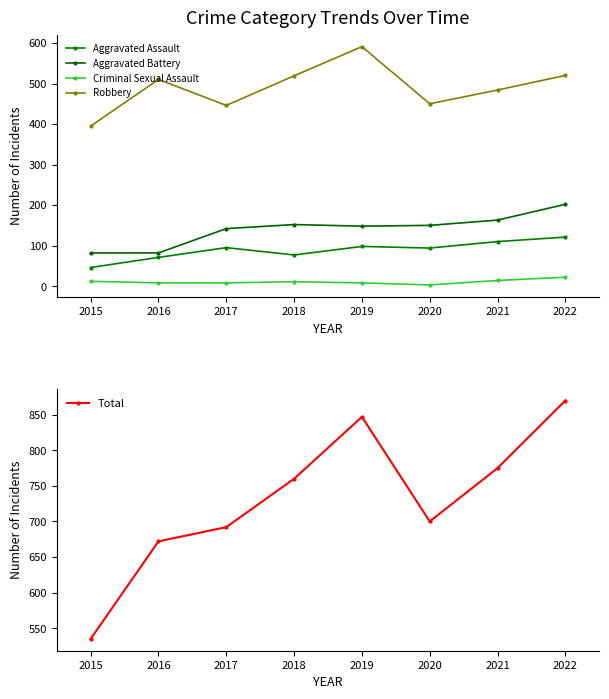

Is the value of Criminal Sexual Assault at 2021 greater than the value of Robbery at 2015?

No